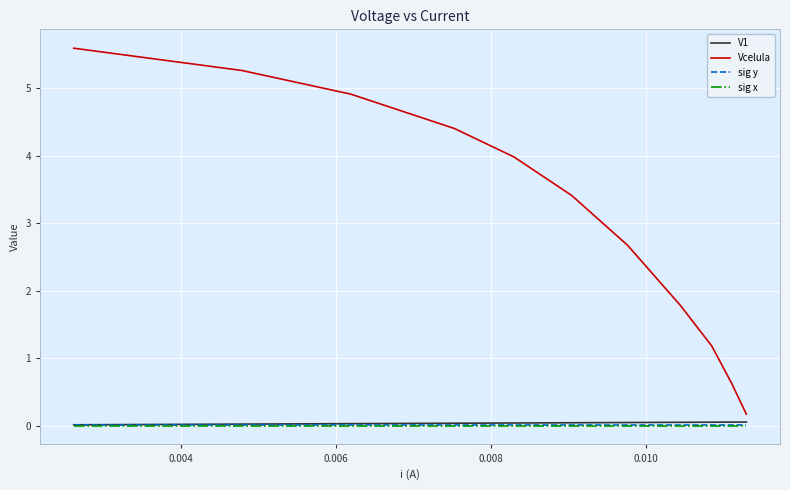

True or false: Vcelula and sig y cross at least once.

False